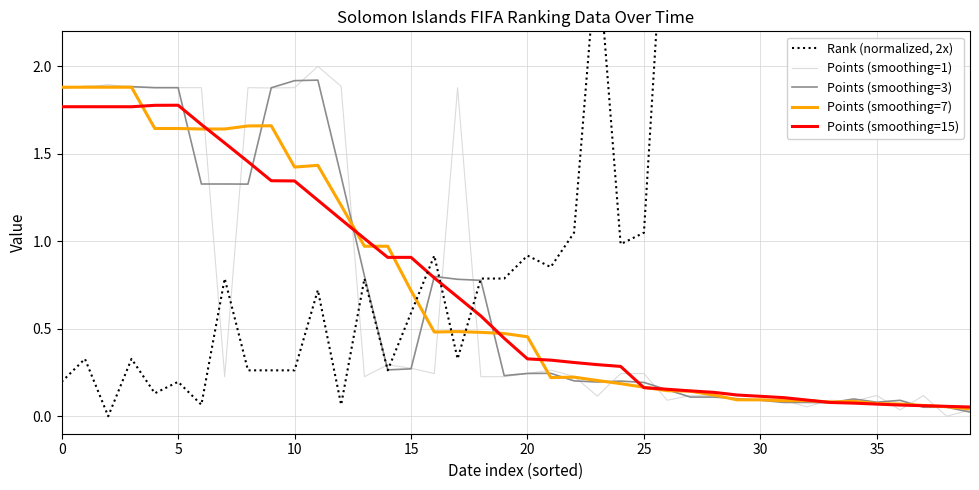

What are all the series names shown in the legend?

Rank (normalized, 2x), Points (smoothing=1), Points (smoothing=3), Points (smoothing=7), Points (smoothing=15)